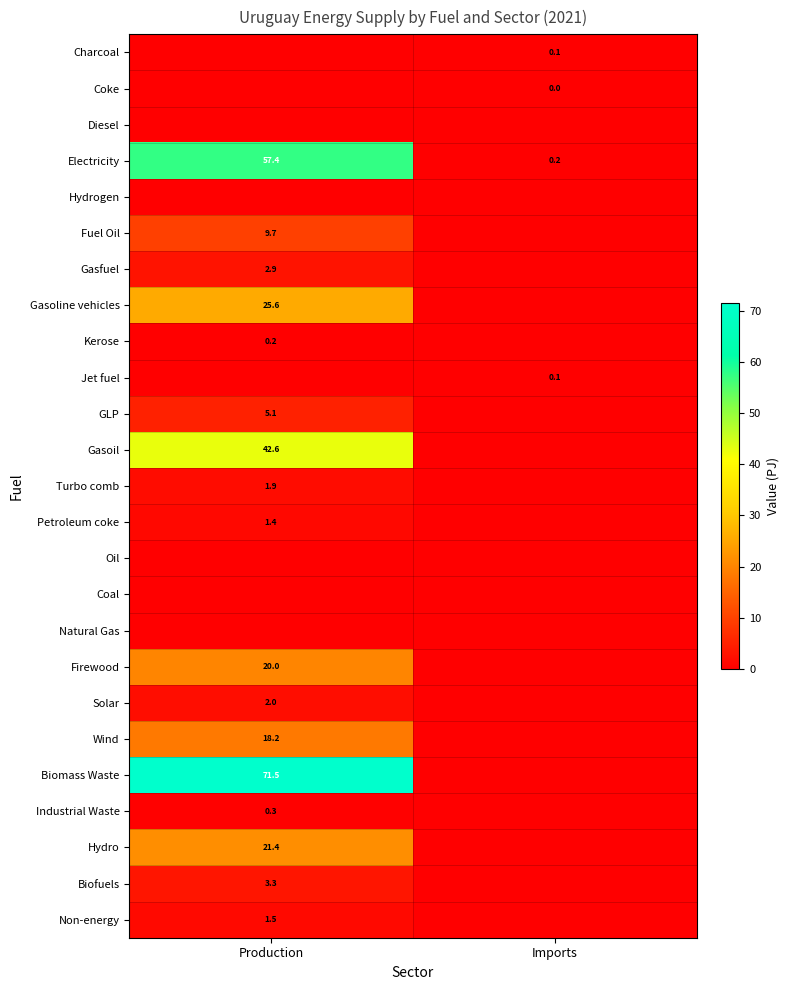

The value of Fuel Oil at Production is 14.7. True or false?

False